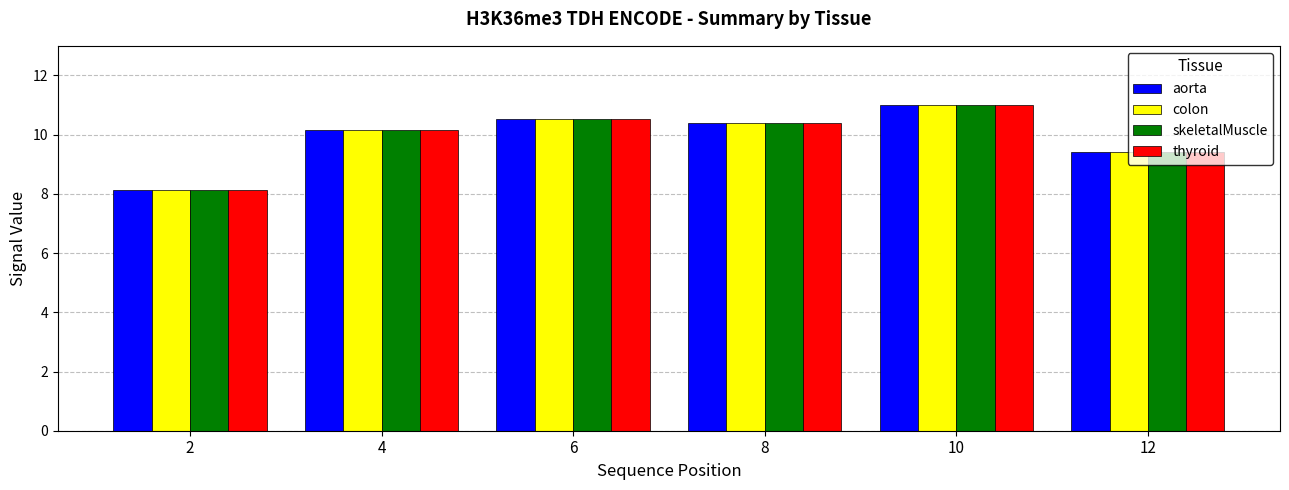

What is the difference between the skeletalMuscle values at 12 and 10?

1.6